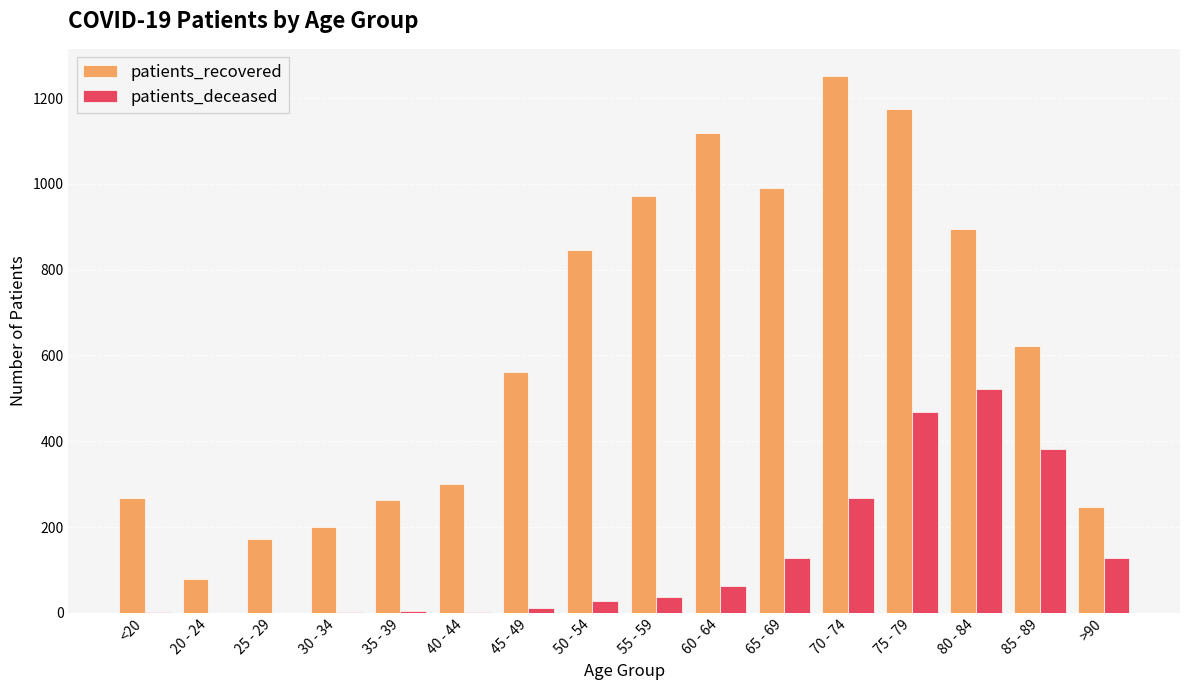

At which label is patients_recovered closest to 666?

85 - 89